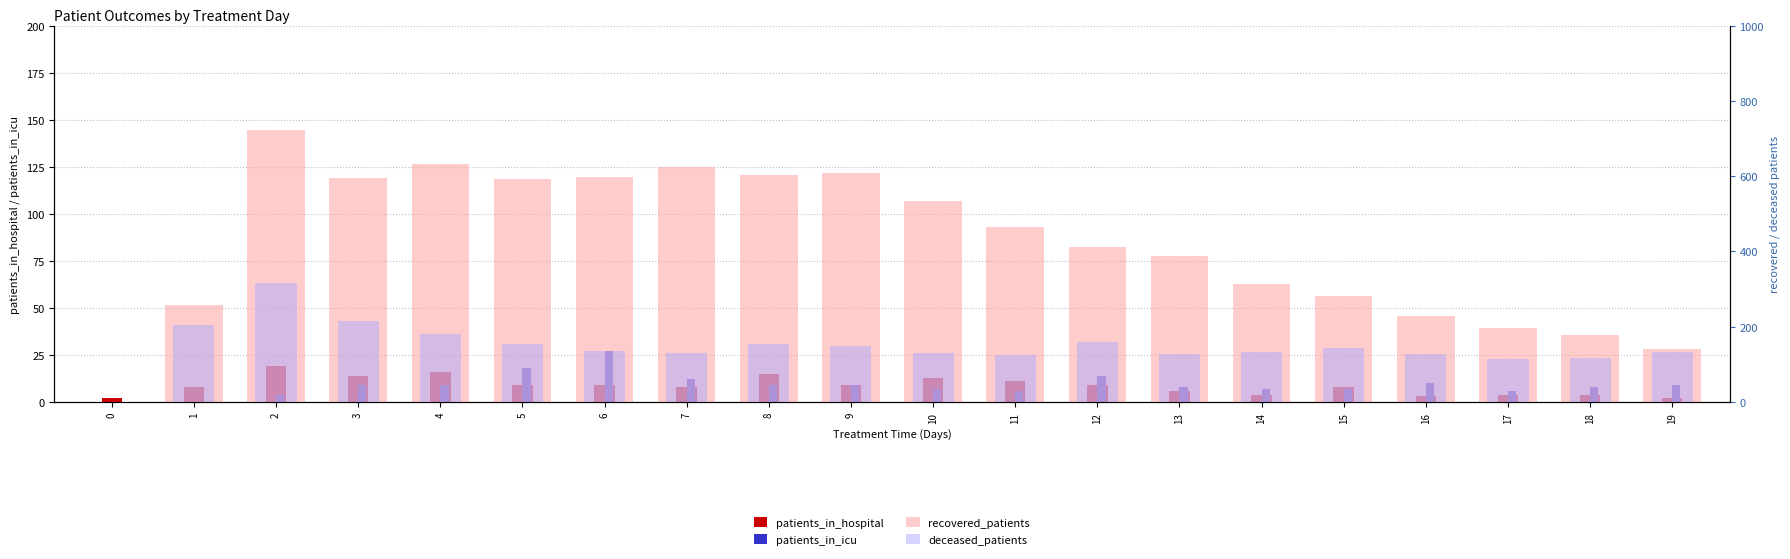

How many data points in recovered_patients are above 466?

9